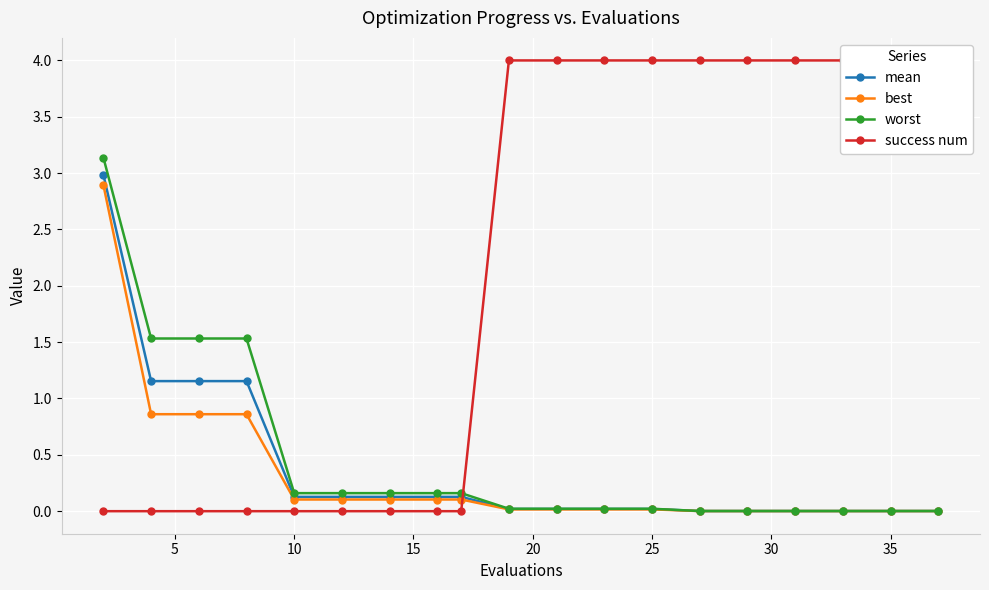

What is the sum of all worst values?

8.6